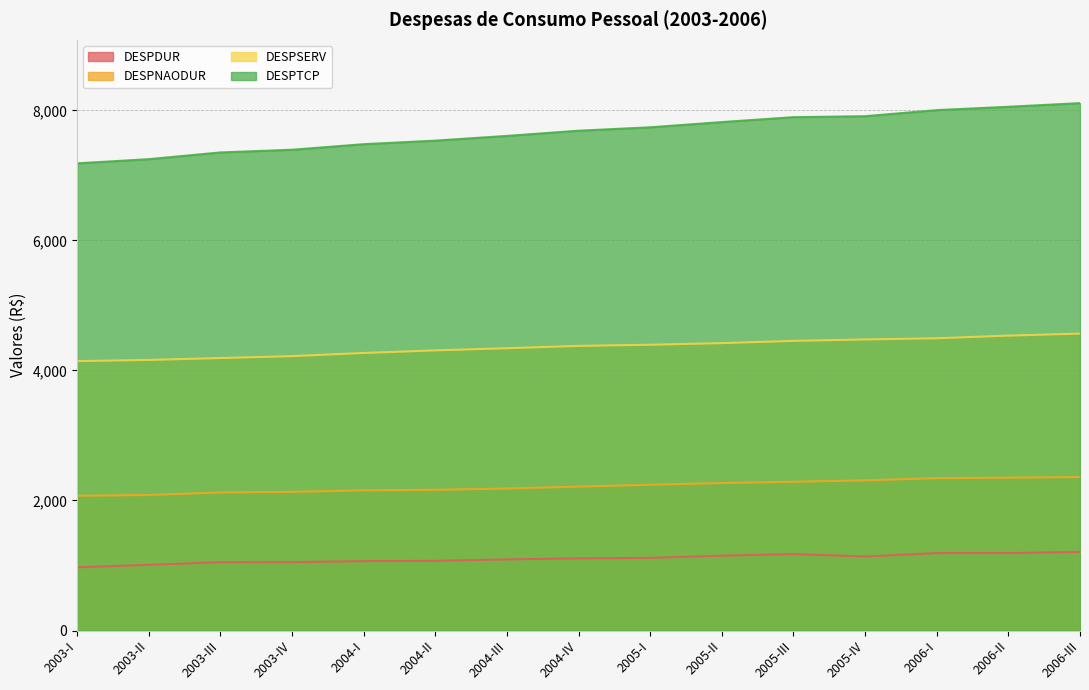

Is it true that DESPDUR equals 1049.6 at 2003-III?

True